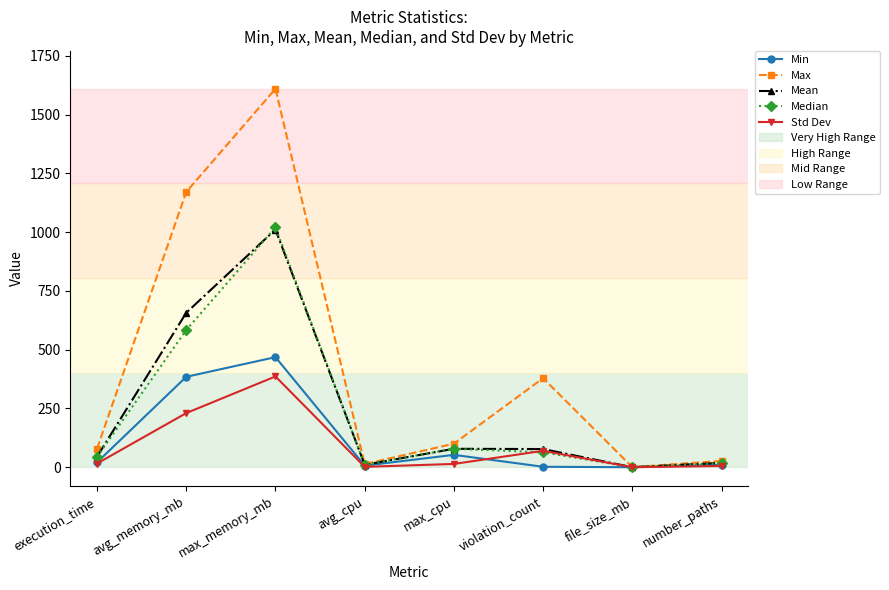

What position from the left is number_paths?

8